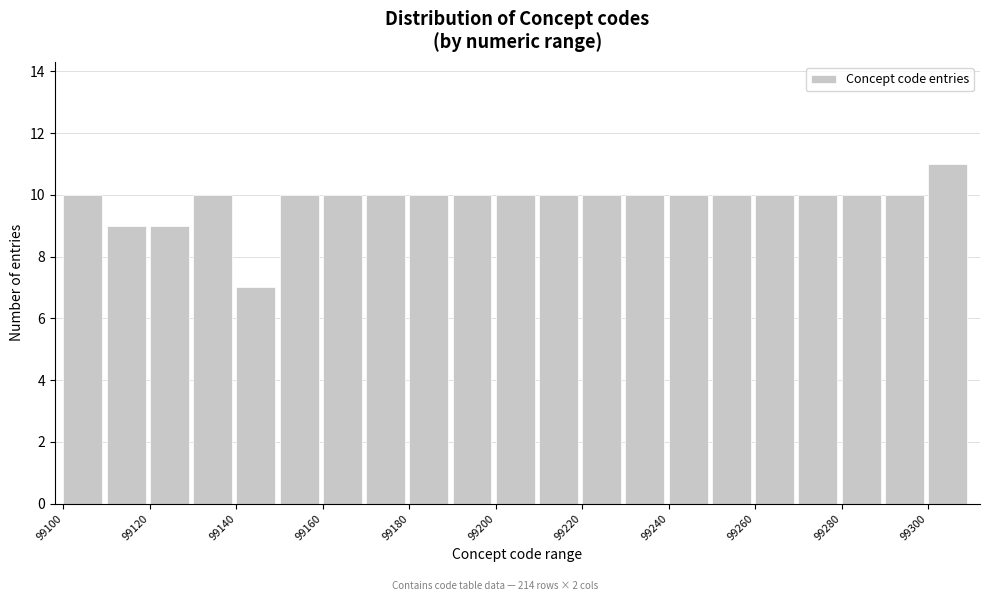

Reading left to right, list every bar in this chart as the range it spans on the x-axis followed by its height. The values are not printed on the chart, so give them approximately, as read against the axis.

99100 to 99110: 10
99110 to 99120: 9
99120 to 99130: 9
99130 to 99140: 10
99140 to 99150: 7
99150 to 99160: 10
99160 to 99170: 10
99170 to 99180: 10
99180 to 99190: 10
99190 to 99200: 10
99200 to 99210: 10
99210 to 99220: 10
99220 to 99230: 10
99230 to 99240: 10
99240 to 99250: 10
99250 to 99260: 10
99260 to 99270: 10
99270 to 99280: 10
99280 to 99290: 10
99290 to 99300: 10
99300 to 99310: 11